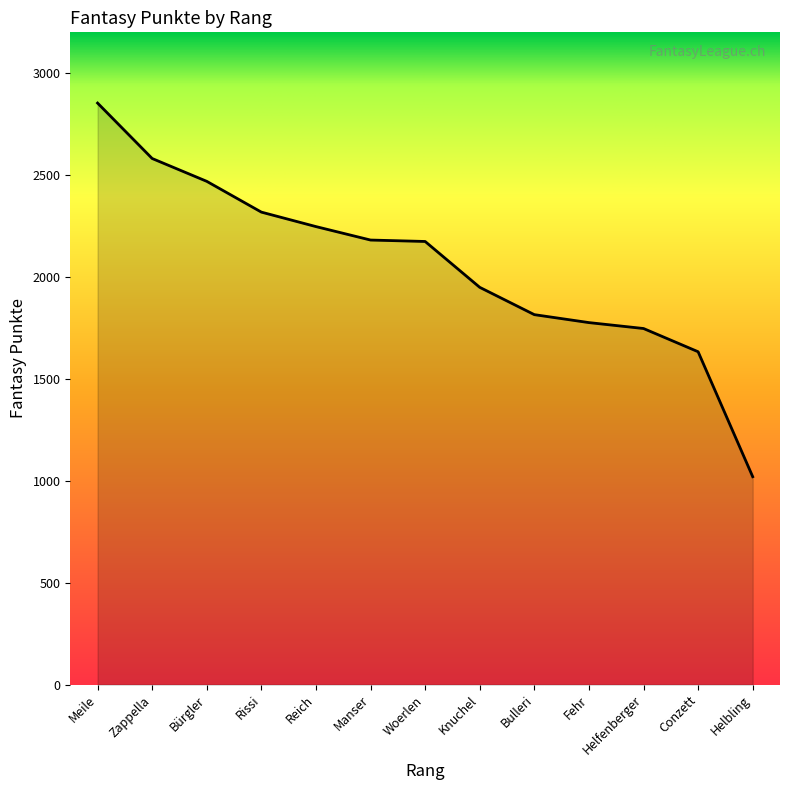

What is the difference between the values at Conzett and Meile?

1220